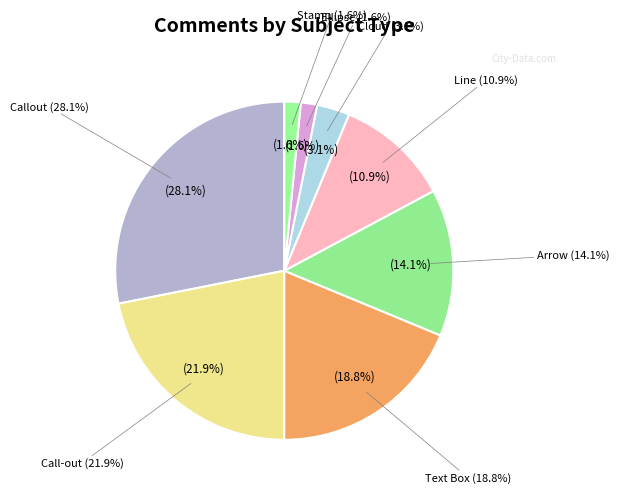

How many slices are in this pie chart?

8